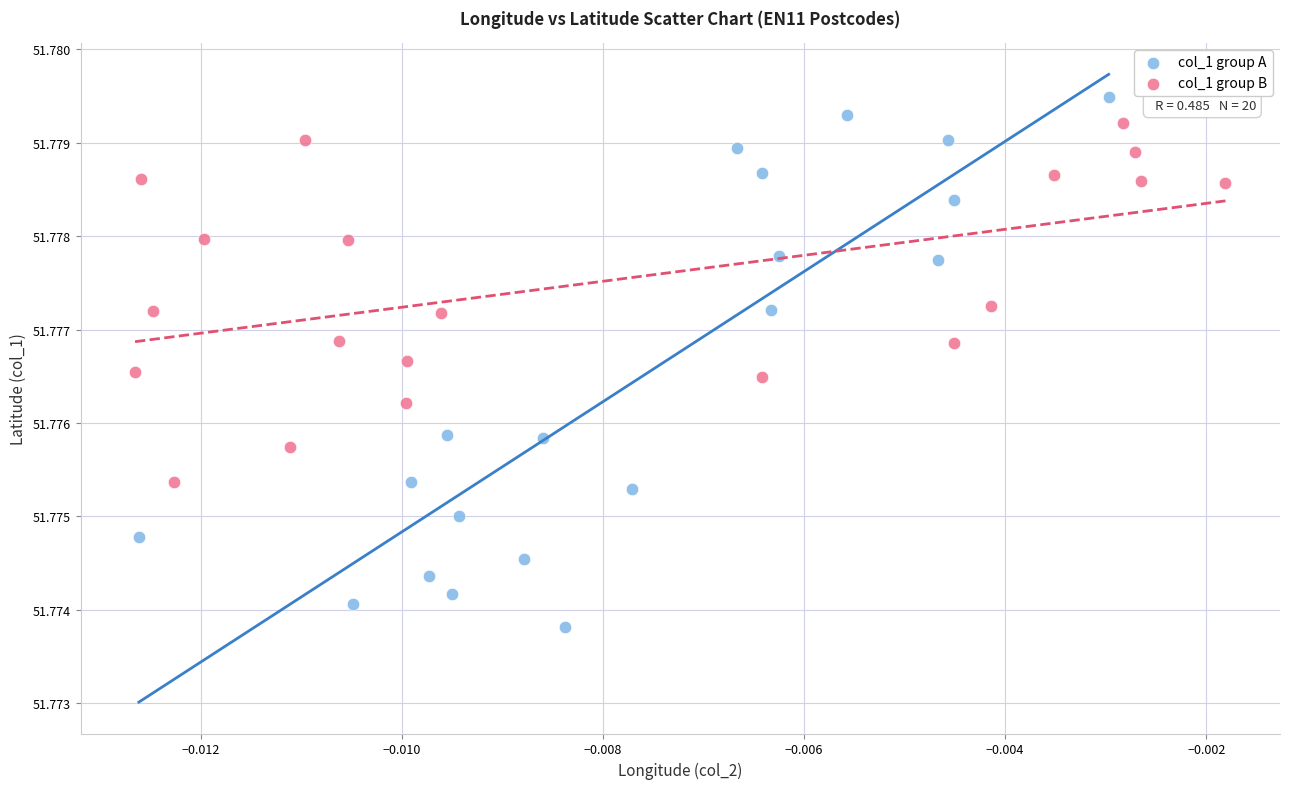

Which series contains the highest Y value?

col_1 group A